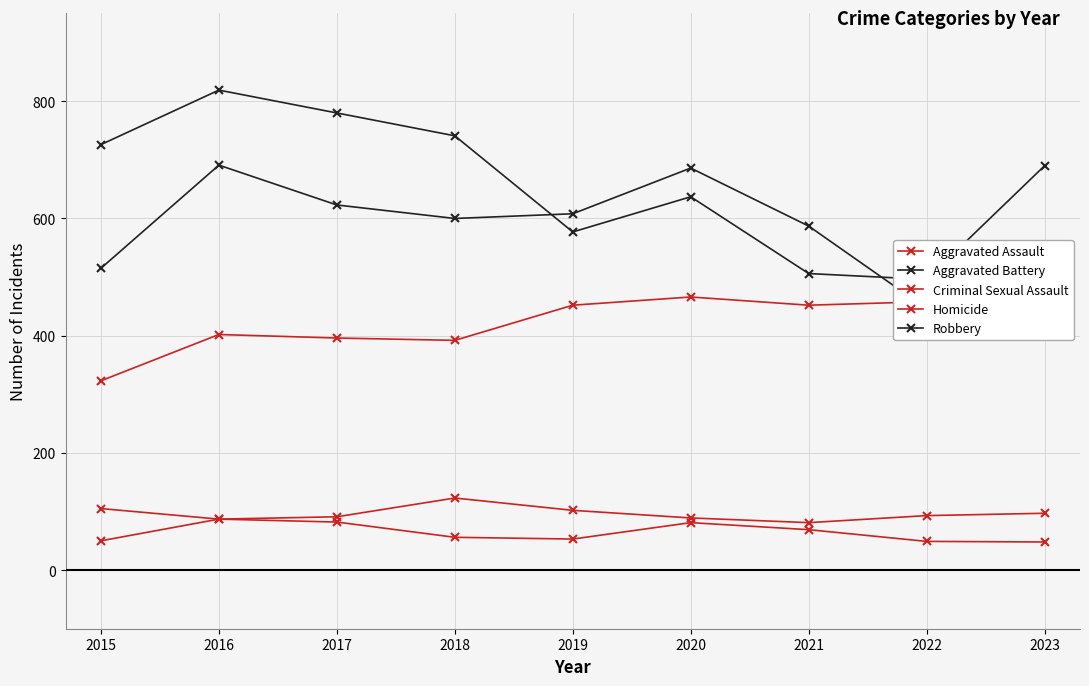

How many lines are shown in the chart?

5